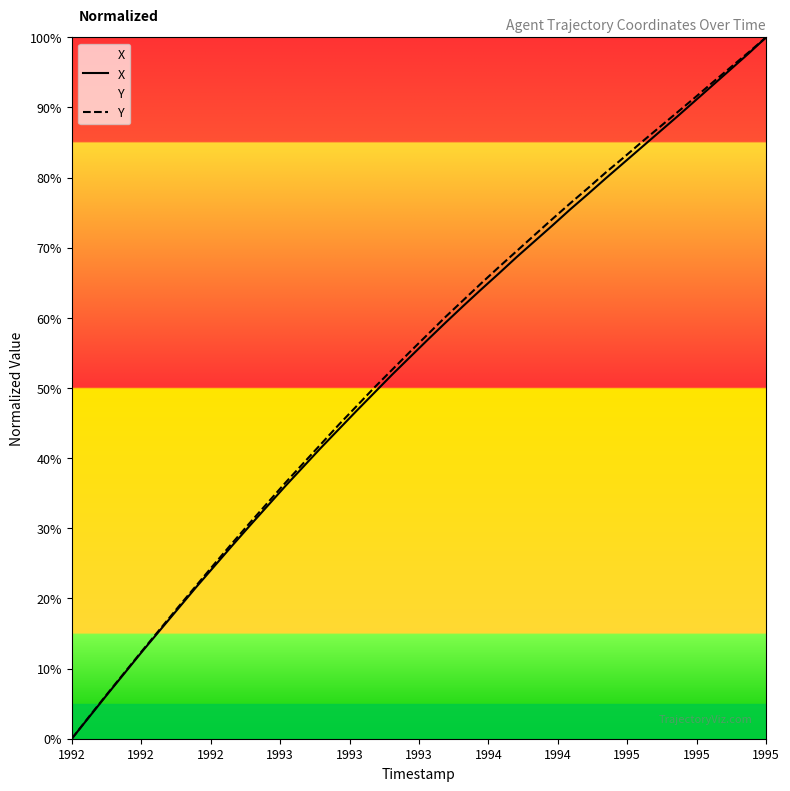

What is the greatest value displayed?

100.0